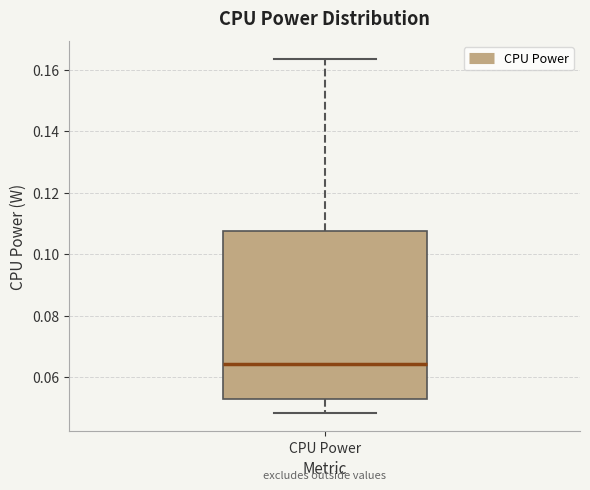

Transcribe this box plot: give where the median line is, the range the box spans, and where the two whiskers end, as read against the y-axis. The values are not printed on the chart, so give them approximately, as read against the axis.

median 0.064, box 0.052 to 0.108, whiskers 0.048 to 0.164